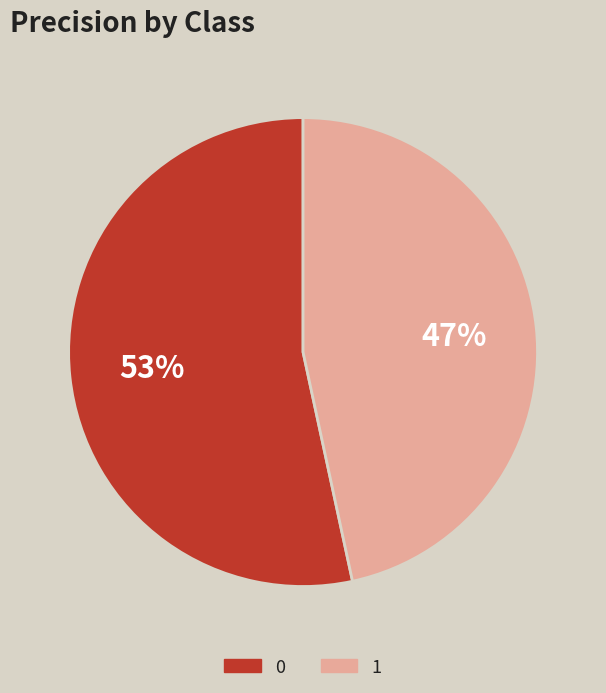

Does any single category account for the majority?

Yes